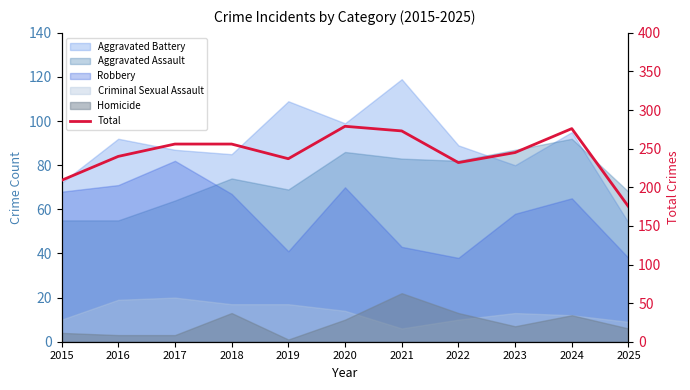

The chart shows a value of 256 at 2018. True or false?

True